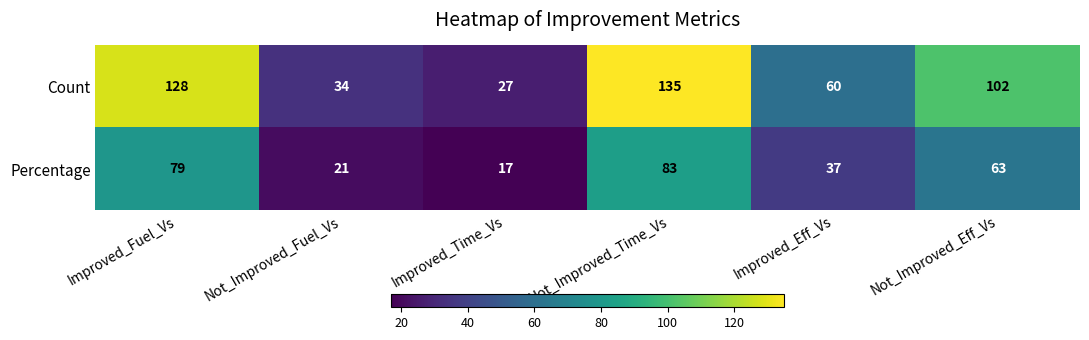

Which category has the lowest value across all series?

Improved_Time_Vs